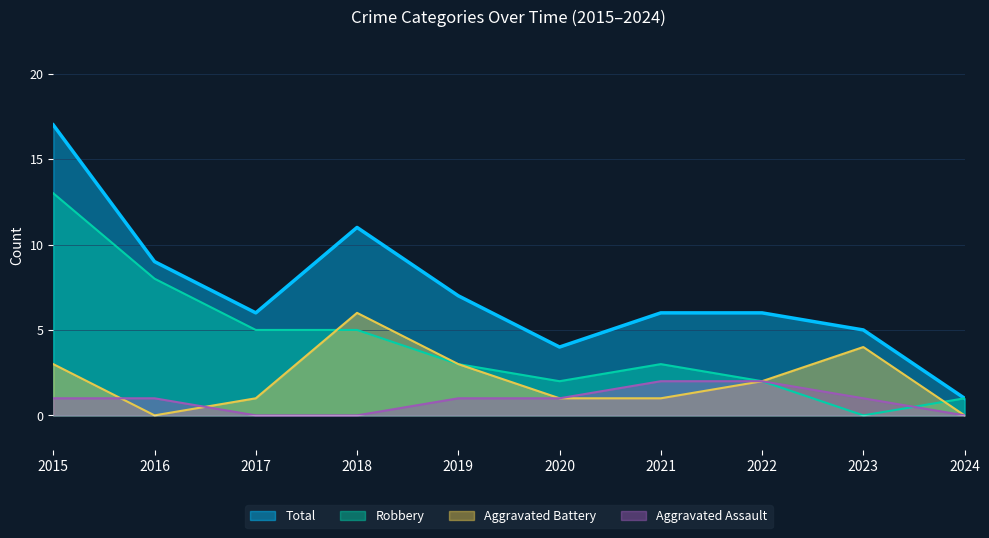

At which category is the sum across all series the highest?

2015